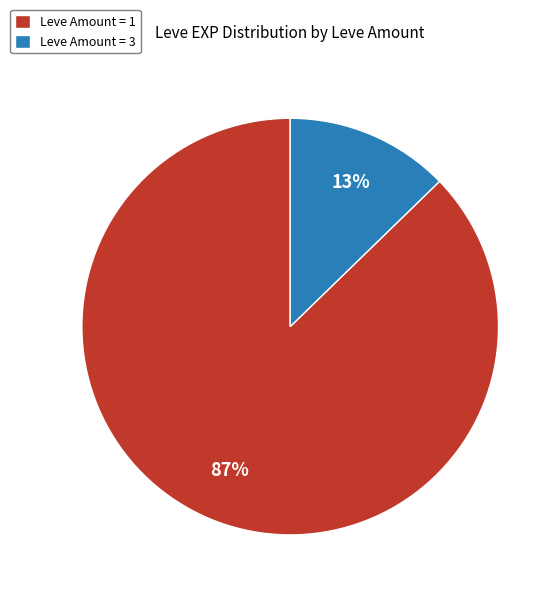

True or false: Leve Amount = 3 accounts for 27% of the total.

False